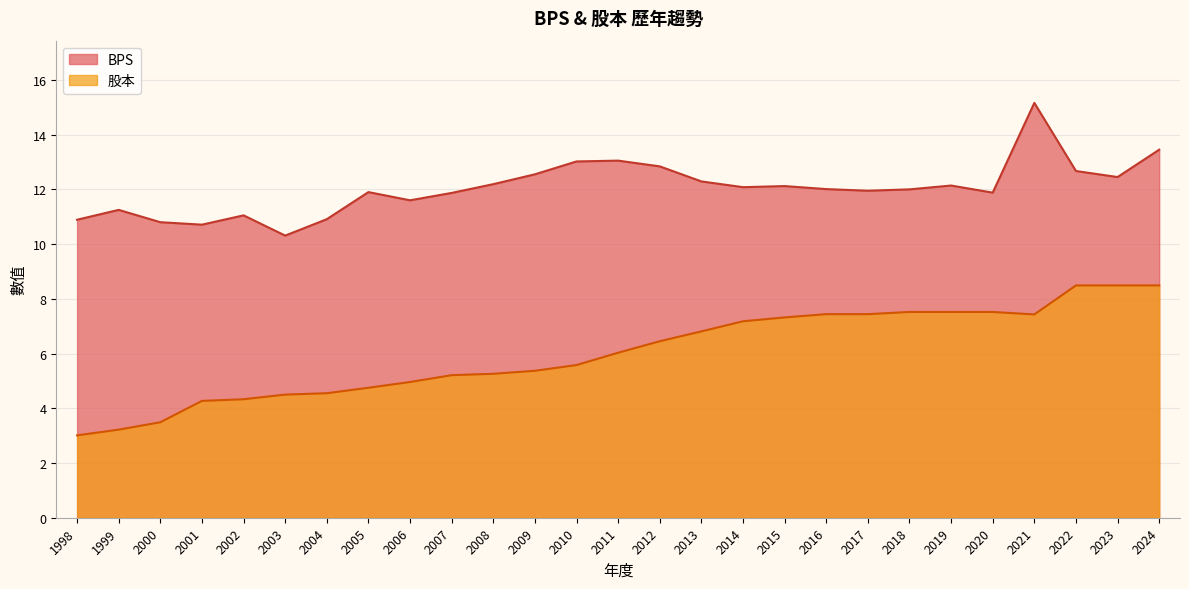

At which label does BPS reach its peak?

2021